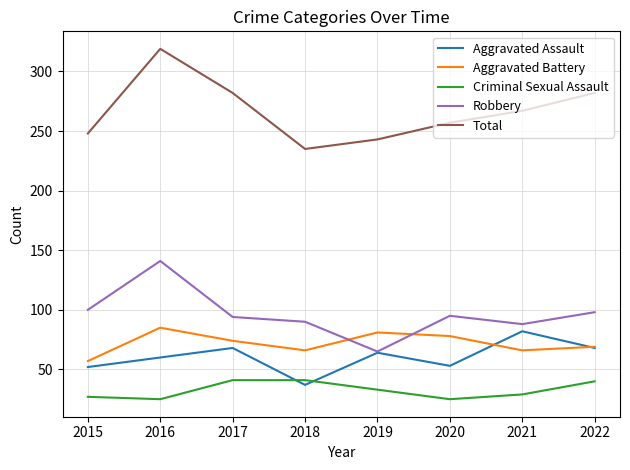

Which category has the highest value across all series?

2016